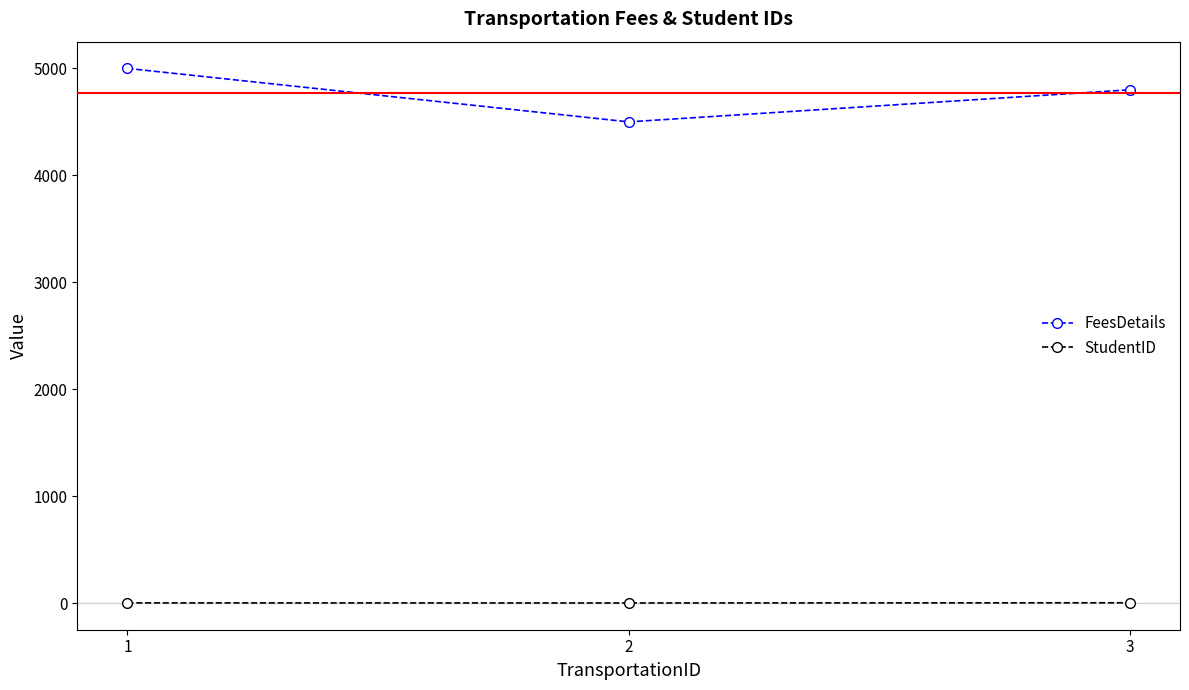

What is the difference between the FeesDetails values at 2 and 1?

500